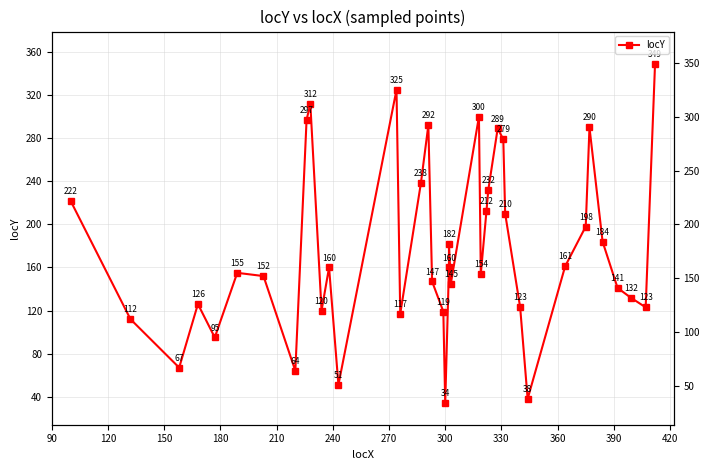

Reading left to right, transcribe all the data shown in this chart.

222	112	67	126	95	155	152	64	297	312	120	160	51	325	117	238	292	147	119	34	160	182	145	300	154	212	232	289	279	210	123	38	161	198	290	184	141	132	123	349